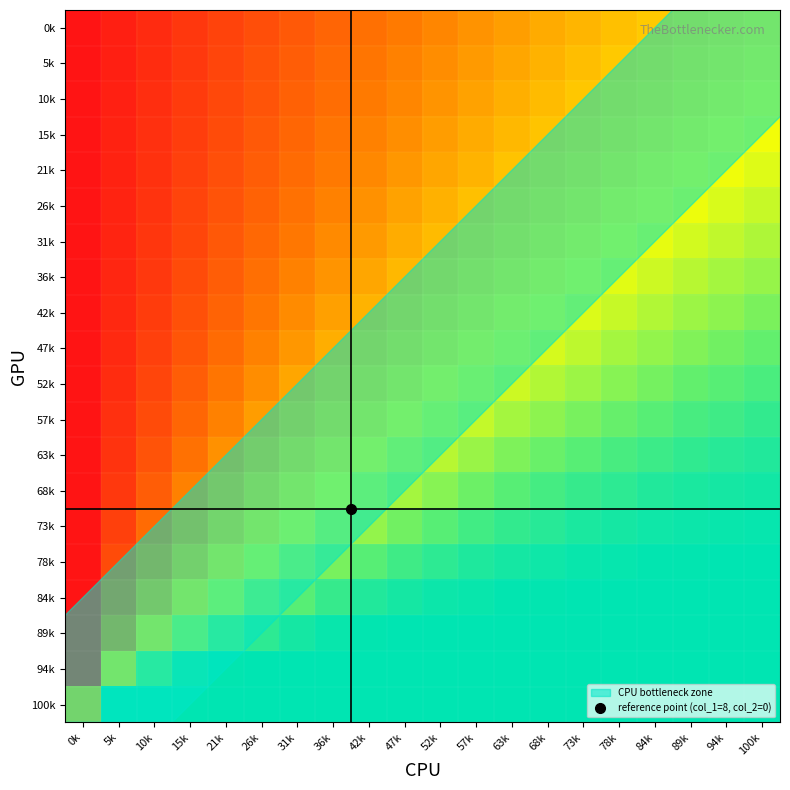

At which category is the sum across all series the highest?

100k